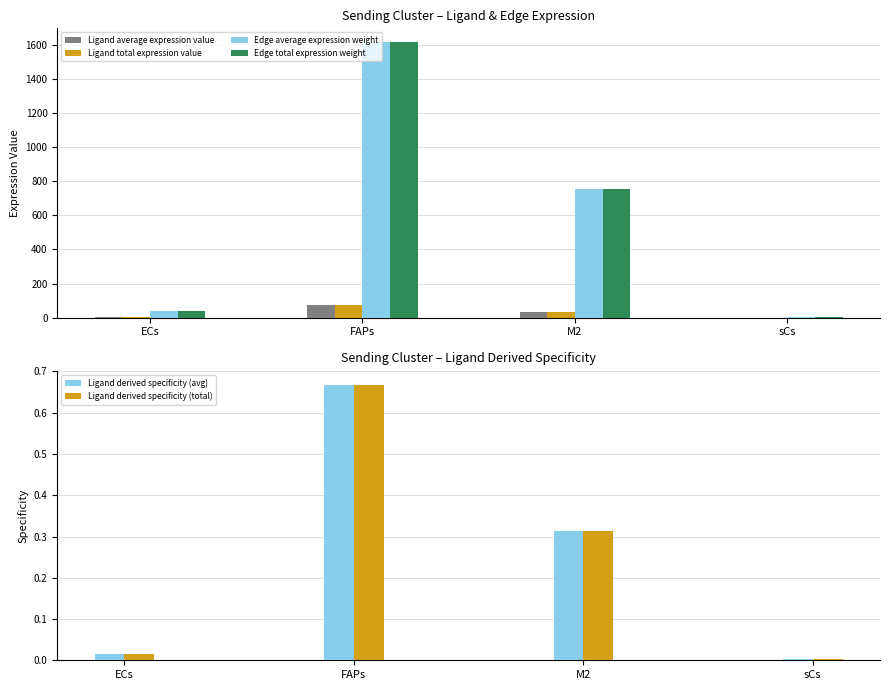

Read the Ligand derived specificity (total) value at M2.

0.3